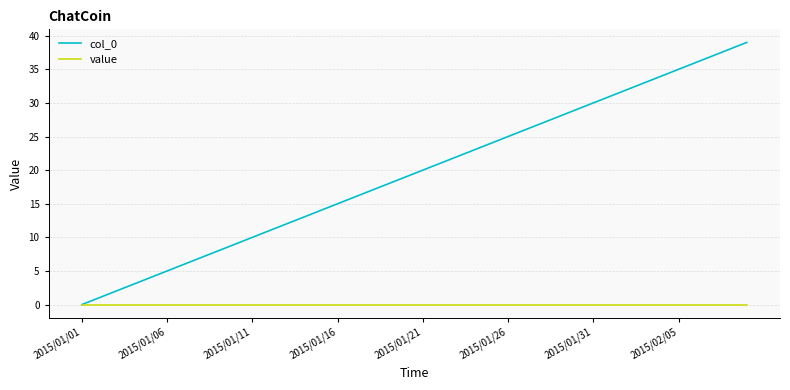

Which series has the largest total across all categories?

col_0